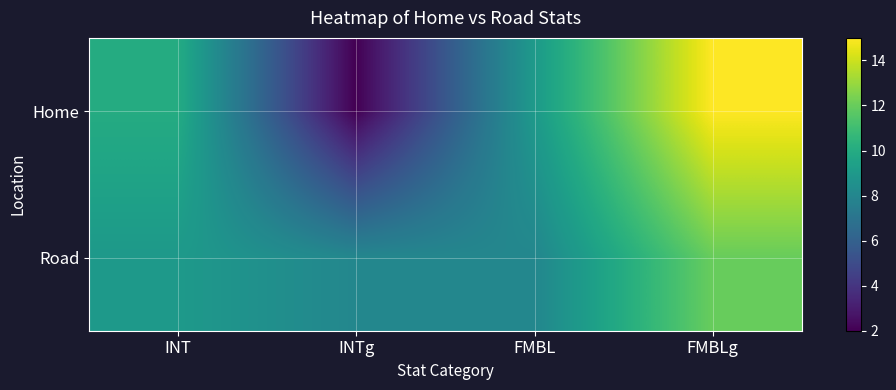

Reading left to right, list all the values displayed in this chart.

Home: INT=10	INTg=2	FMBL=9	FMBLg=15
Road: INT=9	INTg=8	FMBL=8	FMBLg=12